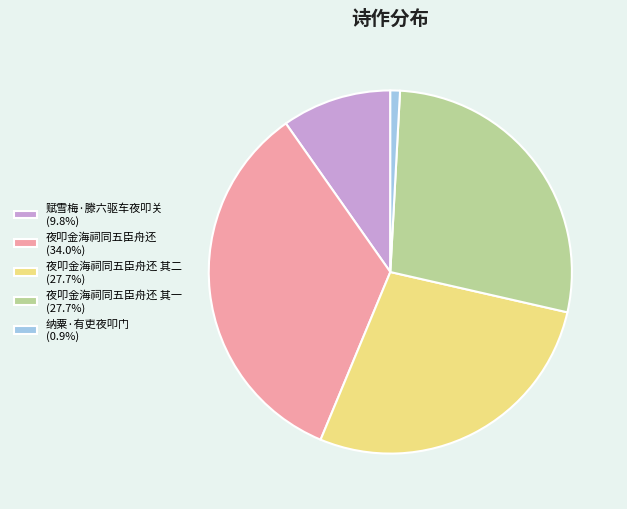

Does 赋雪梅·滕六驱车夜叩关 (9.8%) represent more than half of the total?

No